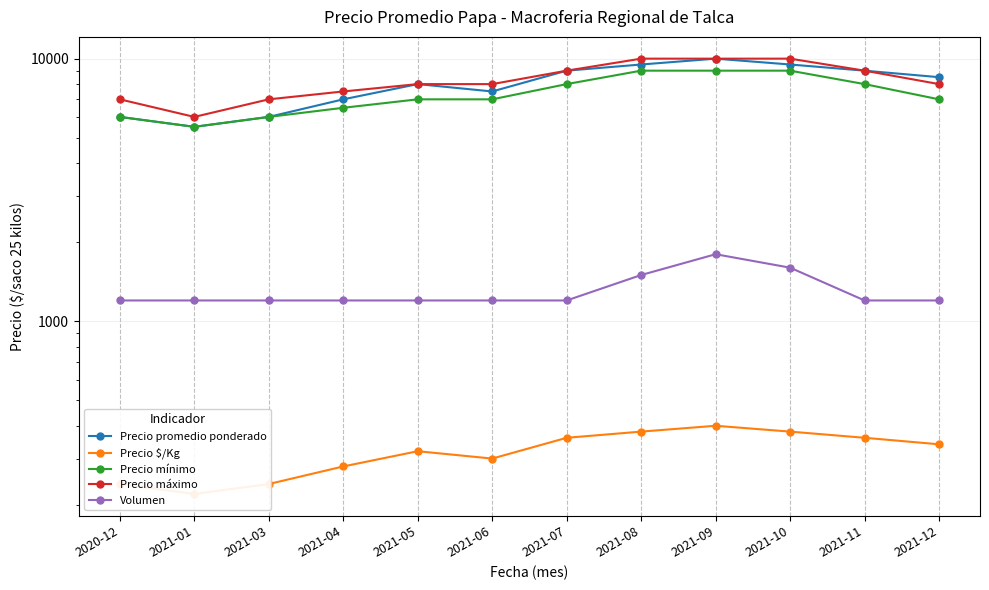

Reading left to right, transcribe all the data shown in this chart.

Precio promedio ponderado: 6000	5500	6000	7000	8000	7500	9000	9500	10000	9500	9000	8500
Precio $/Kg: 240	220	240	280	320	300	360	380	400	380	360	340
Precio mínimo: 6000	5500	6000	6500	7000	7000	8000	9000	9000	9000	8000	7000
Precio máximo: 7000	6000	7000	7500	8000	8000	9000	10000	10000	10000	9000	8000
Volumen: 1200	1200	1200	1200	1200	1200	1200	1500	1800	1600	1200	1200